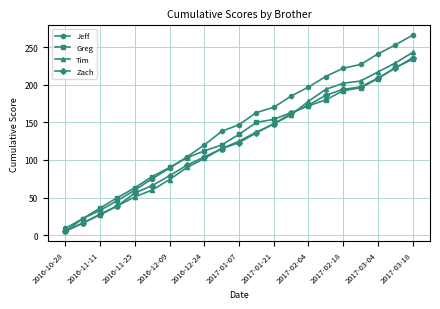

Which series has the largest total across all categories?

Jeff